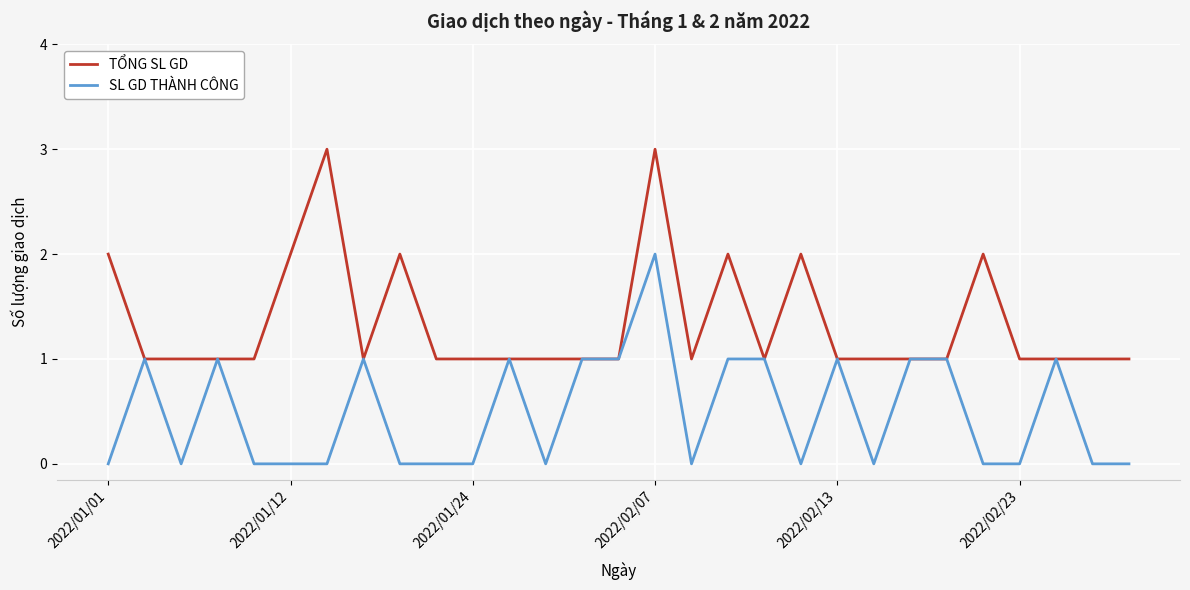

Reading right to left, what are all the values shown in this chart?

TỔNG SL GD: 1	1	1	1	2	1	1	1	1	2	1	2	1	3	1	1	1	1	1	1	2	1	3	2	1	1	1	1	2
SL GD THÀNH CÔNG: 0	0	1	0	0	1	1	0	1	0	1	1	0	2	1	1	0	1	0	0	0	1	0	0	0	1	0	1	0